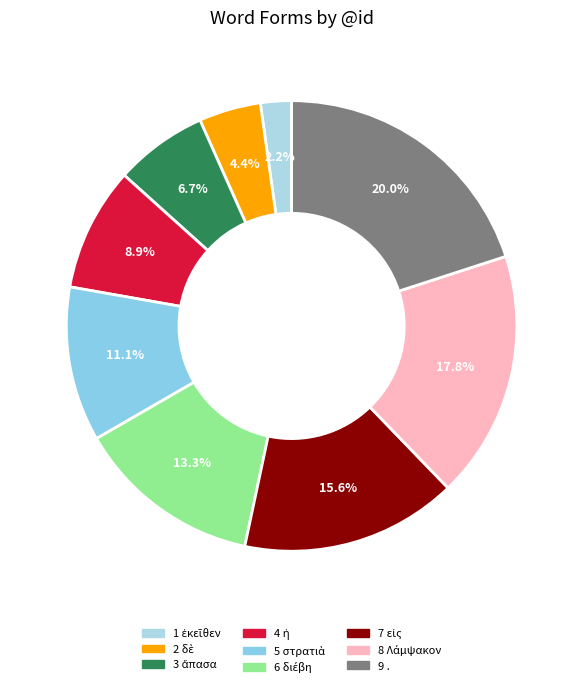

How many segments does this pie chart have?

9